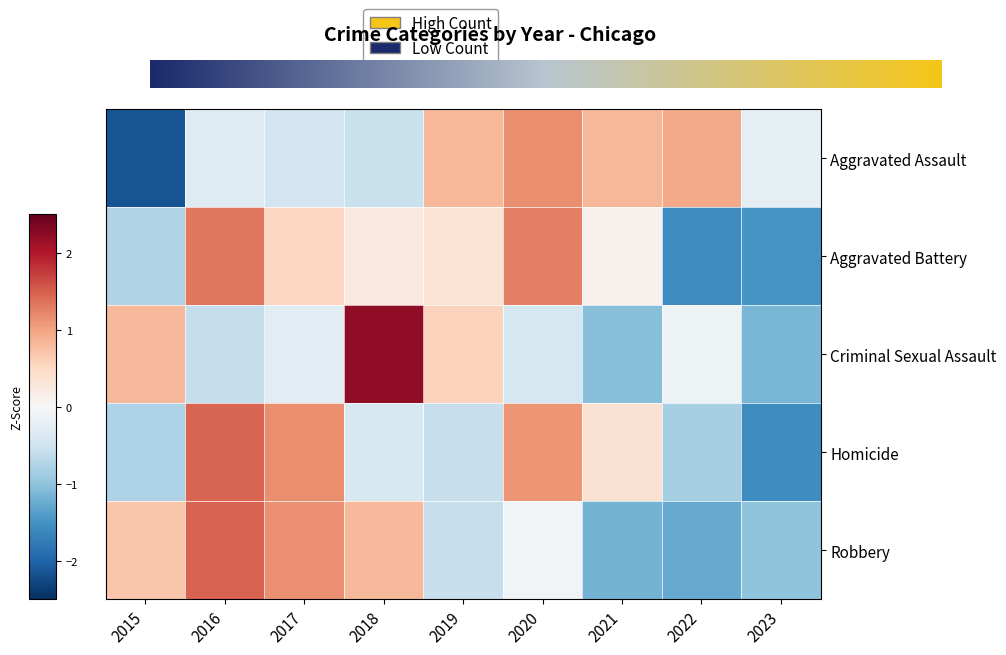

List the series in order of their peak value, lowest first.

Aggravated Assault, Aggravated Battery, Homicide, Robbery, Criminal Sexual Assault